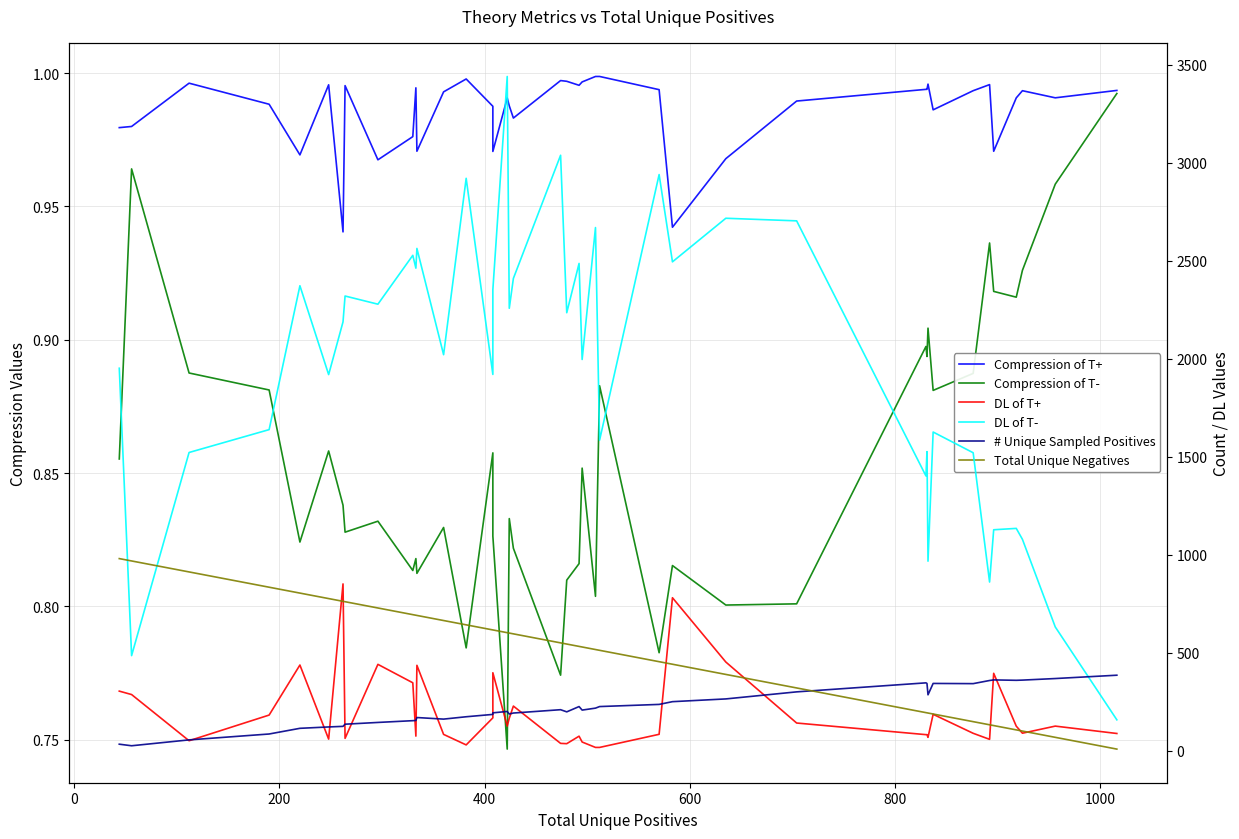

How many interior local valleys does the DL of T+ series have?

10